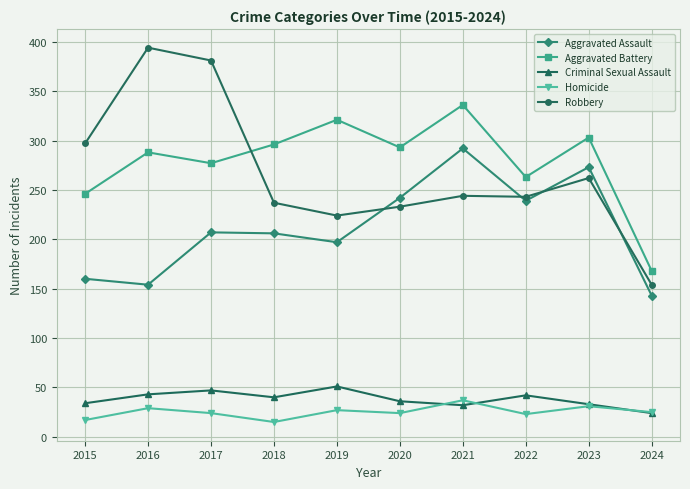

Rank the series at 2019 from lowest to highest value.

Homicide, Criminal Sexual Assault, Aggravated Assault, Robbery, Aggravated Battery